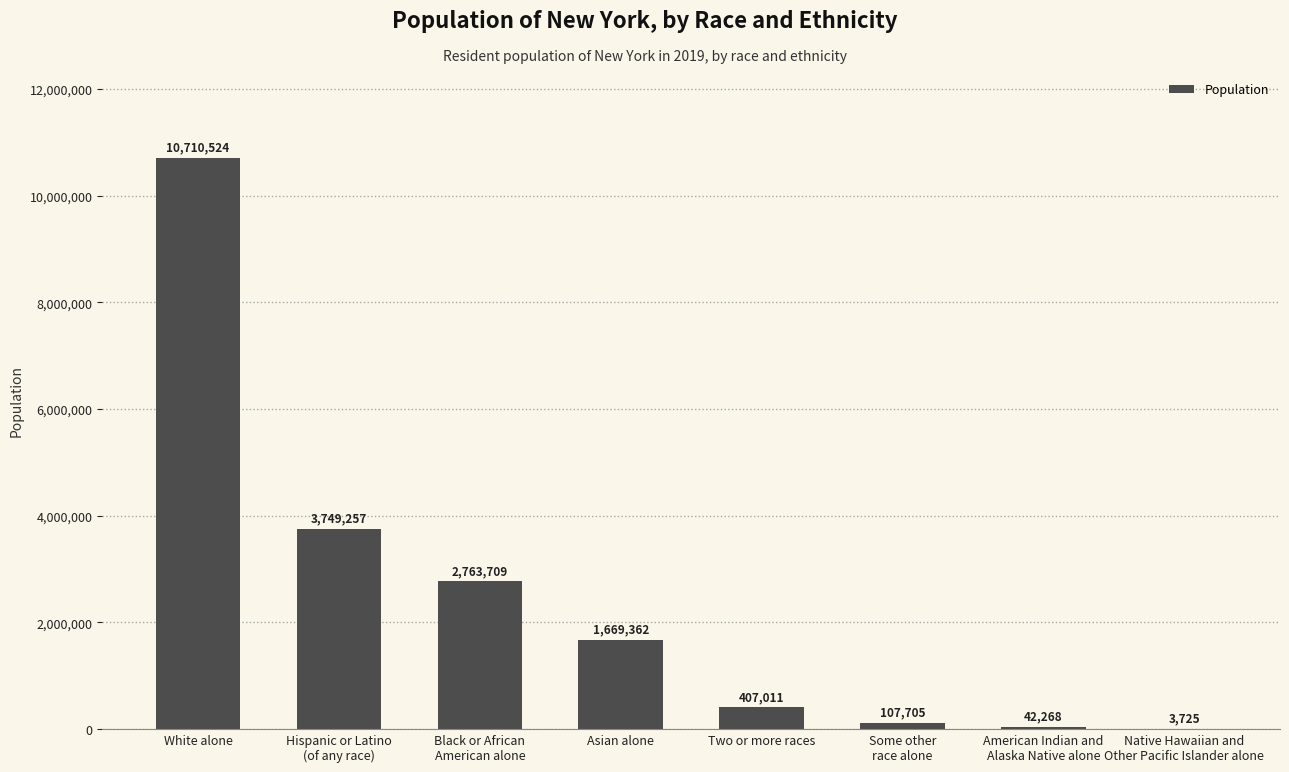

Are the bars horizontal?

No